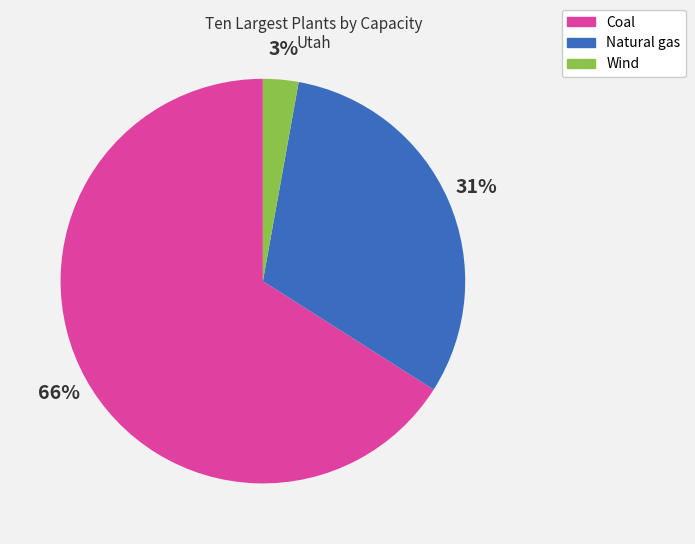

Does any single category account for the majority?

Yes